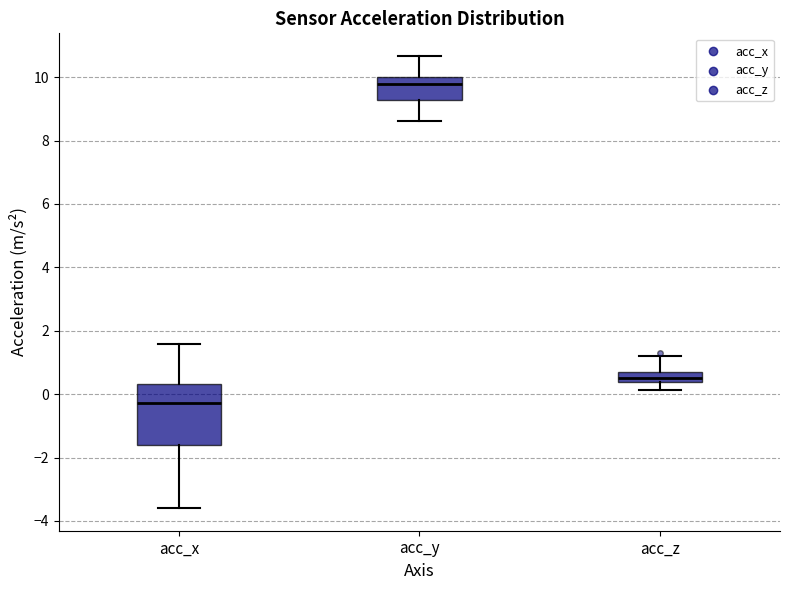

Comparing the boxes themselves (not the whiskers), which one is the tallest?

acc_x